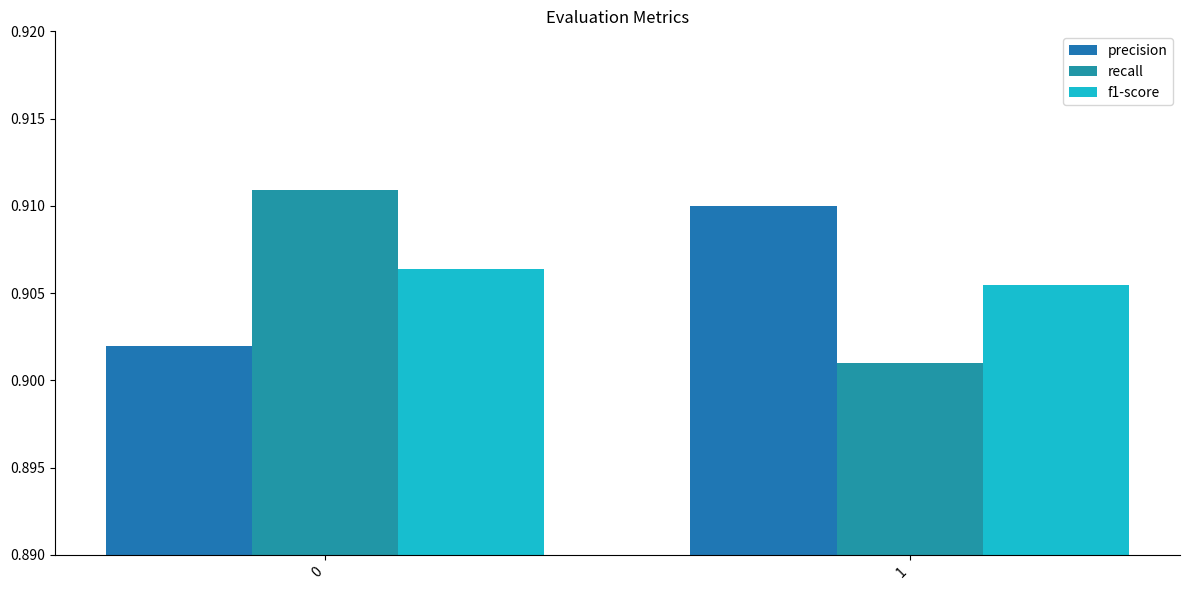

How many groups of bars are there?

2